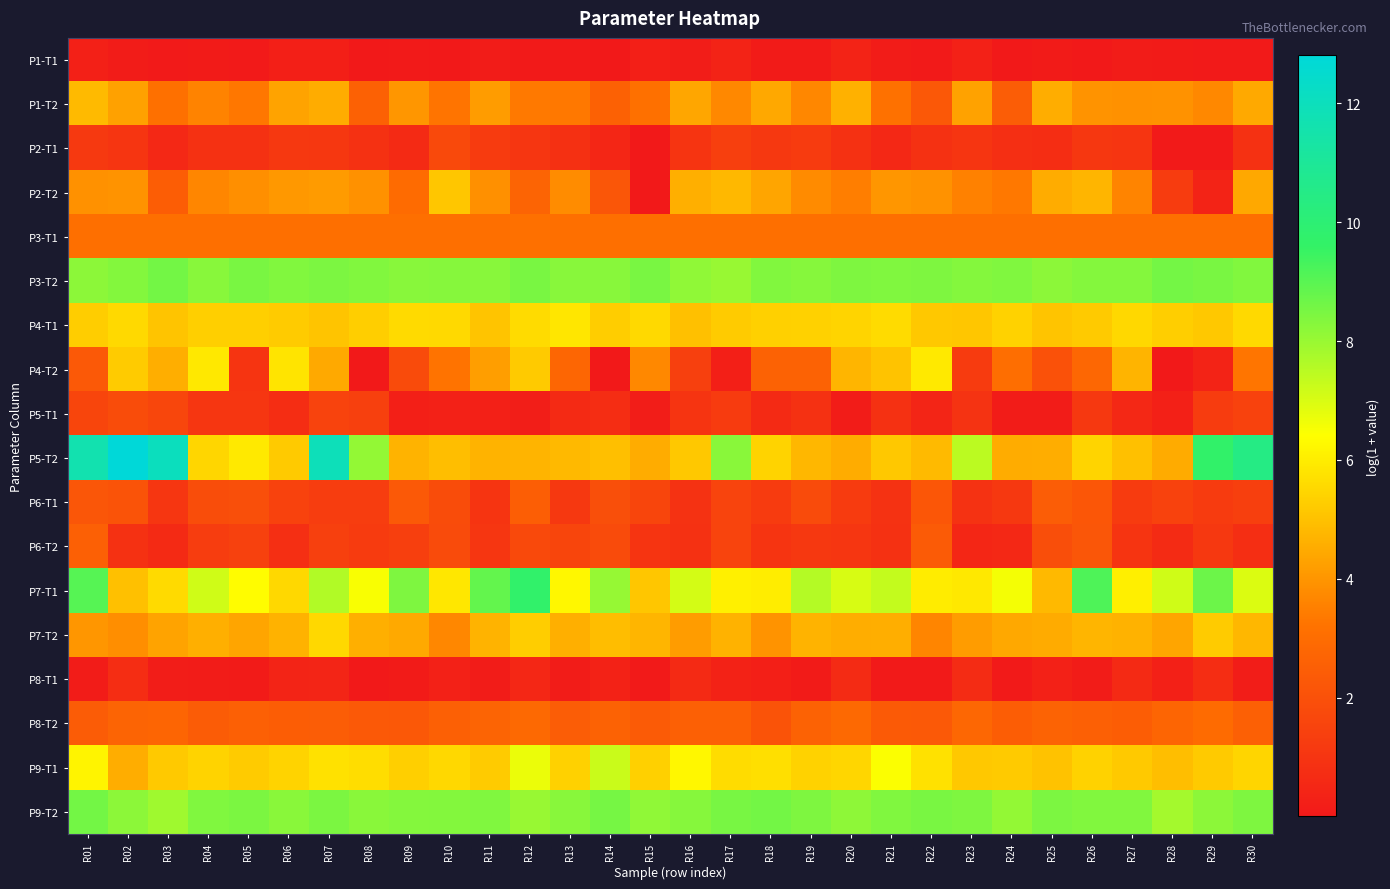

At which category is the sum across all series the highest?

R07